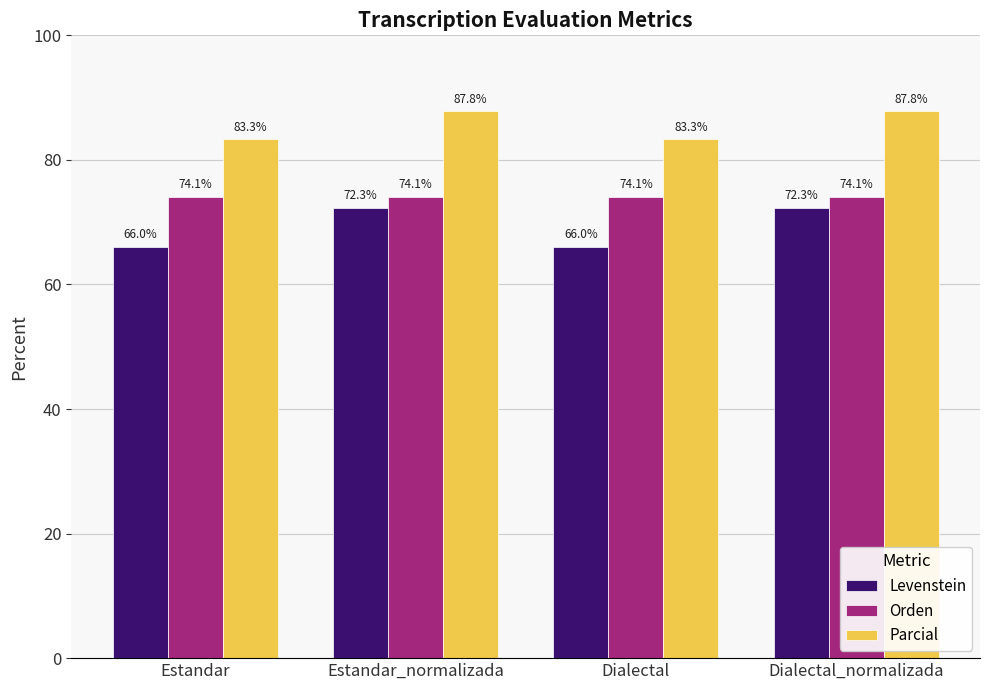

Rank the series by their average value, from lowest to highest.

Levenstein, Orden, Parcial